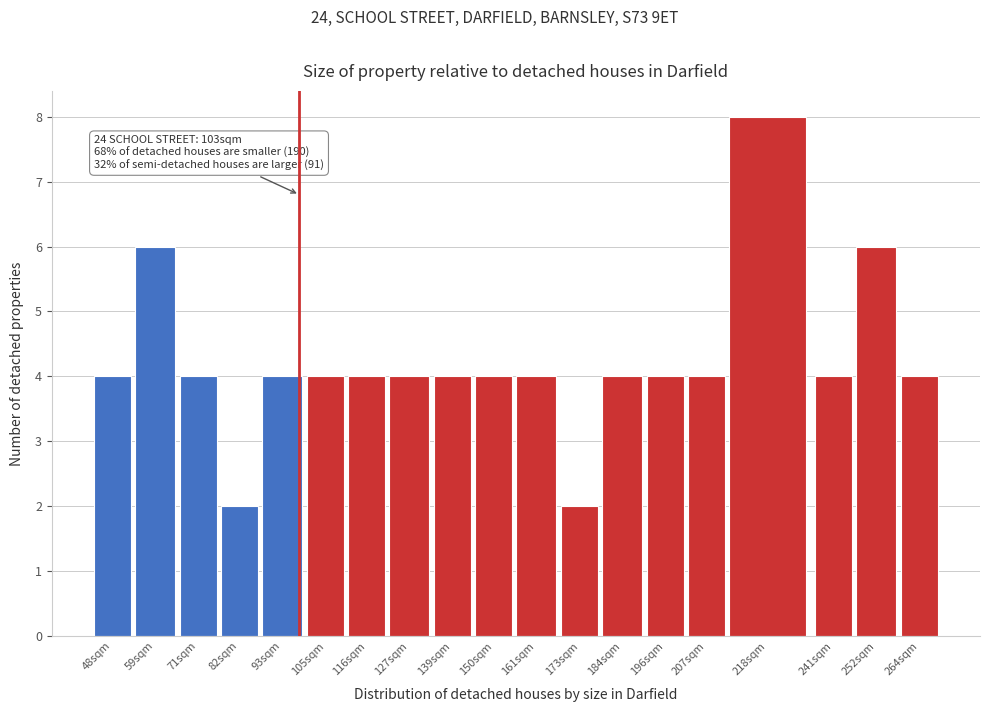

Reading left to right, transcribe all the data shown in this chart.

4	6	4	2	4	4	4	4	4	4	4	2	4	4	4	8	4	6	4